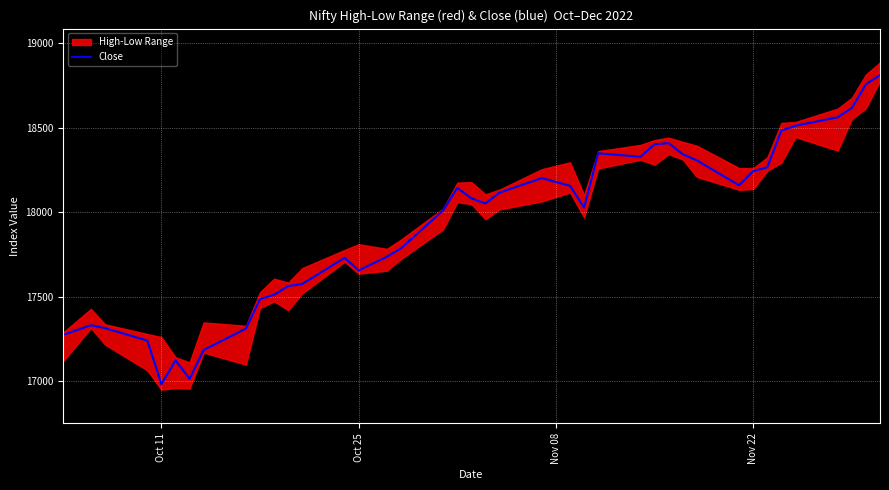

What is the highest value of the Close series?

18812.5